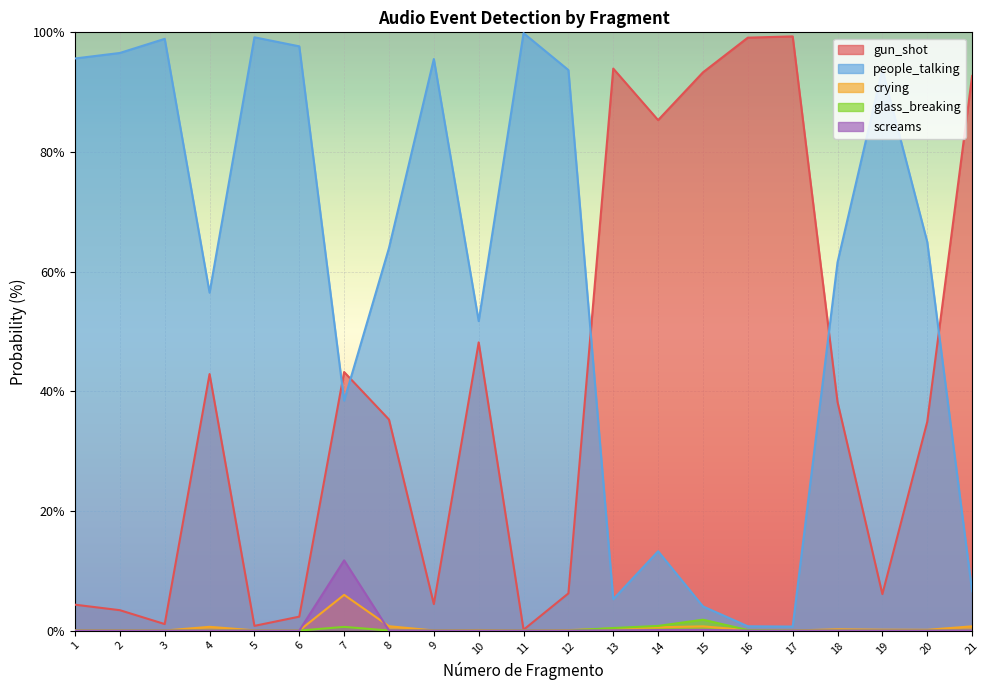

At which category is the sum across all series the highest?

14